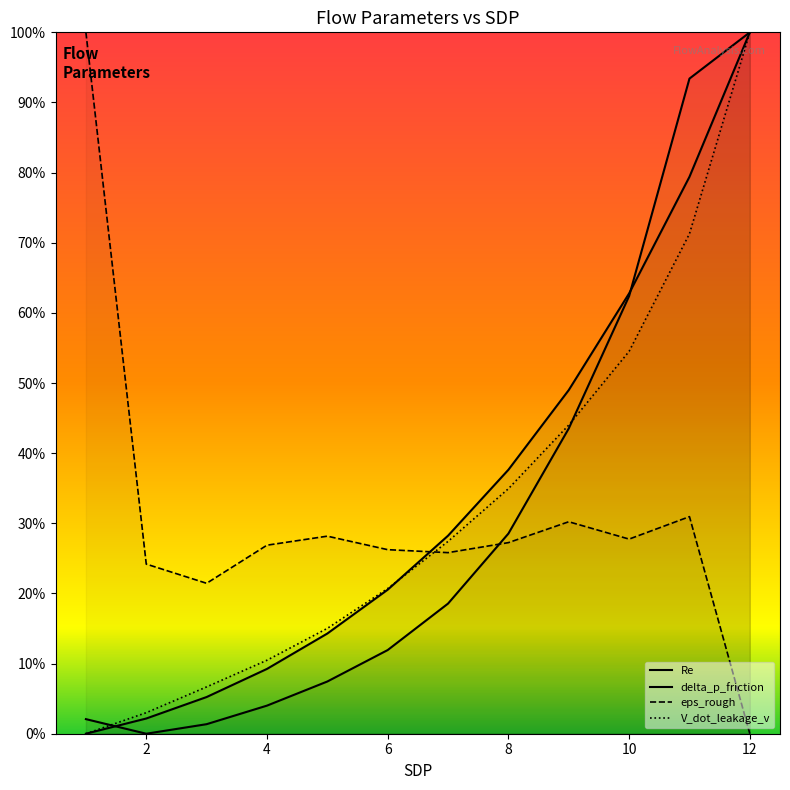

List the series in order of their peak value, lowest first.

Re, eps_rough, delta_p_friction, V_dot_leakage_v